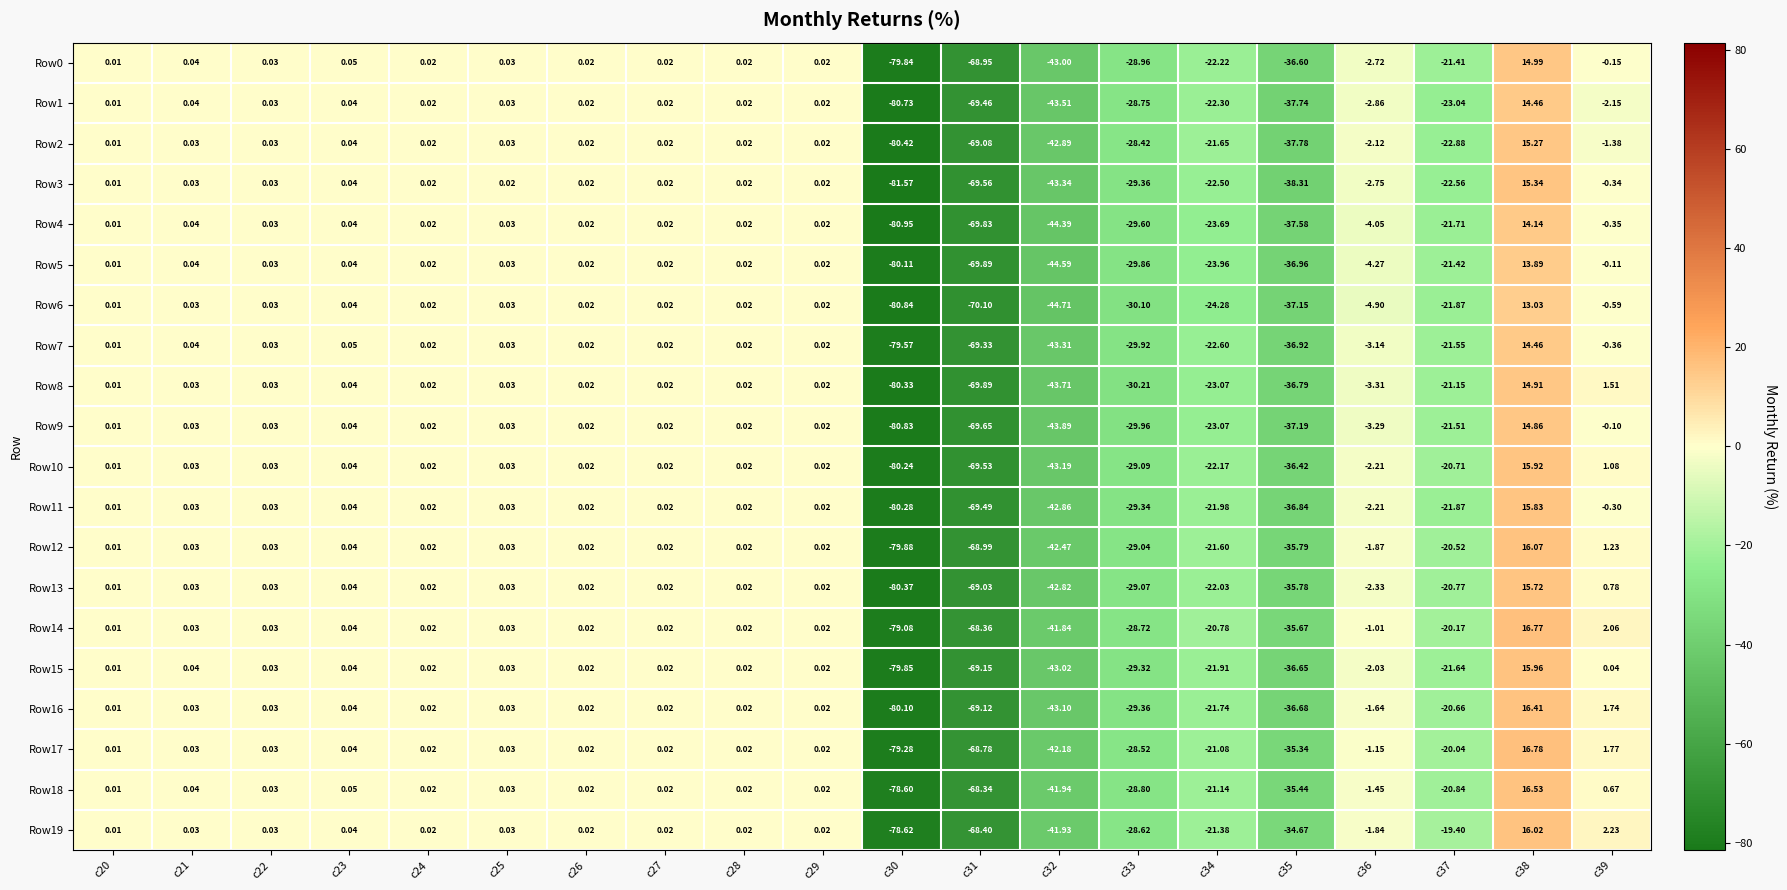

Is the value of Row2 at c30 greater than the value of Row10 at c30?

No